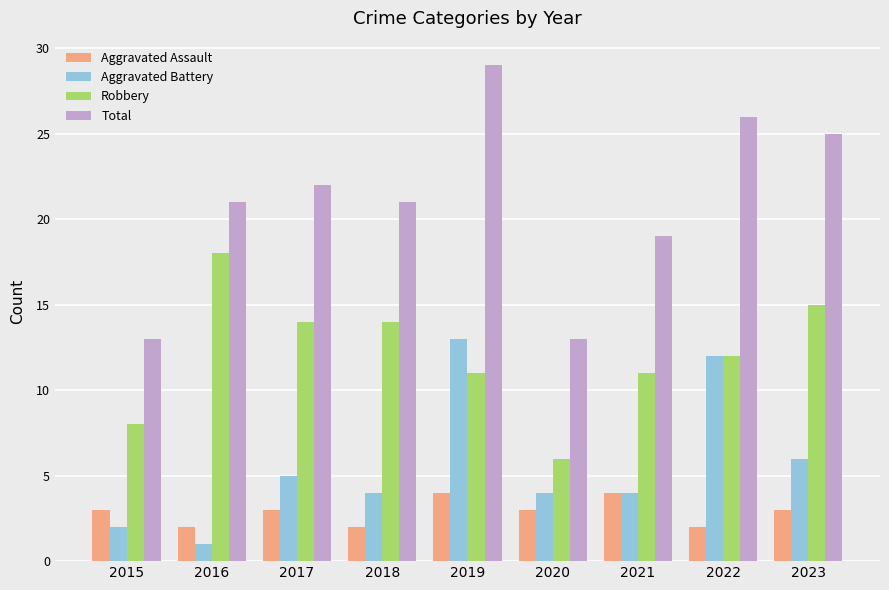

What is the minimum value for Robbery?

6